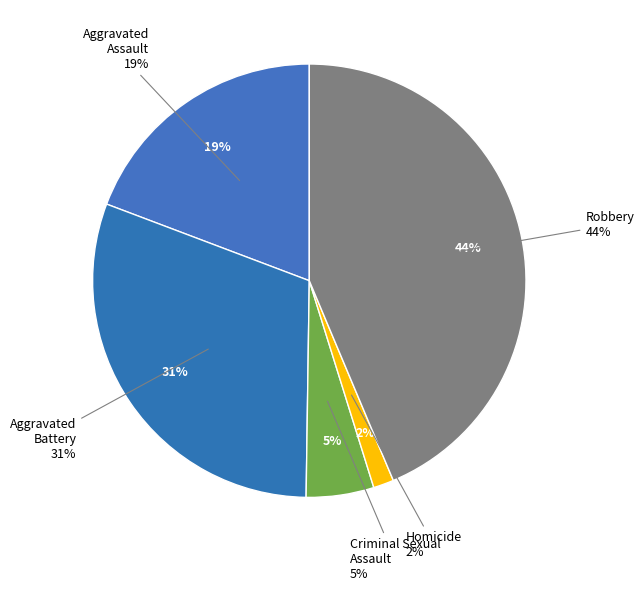

To the nearest percent, what is the average slice percentage?

20%